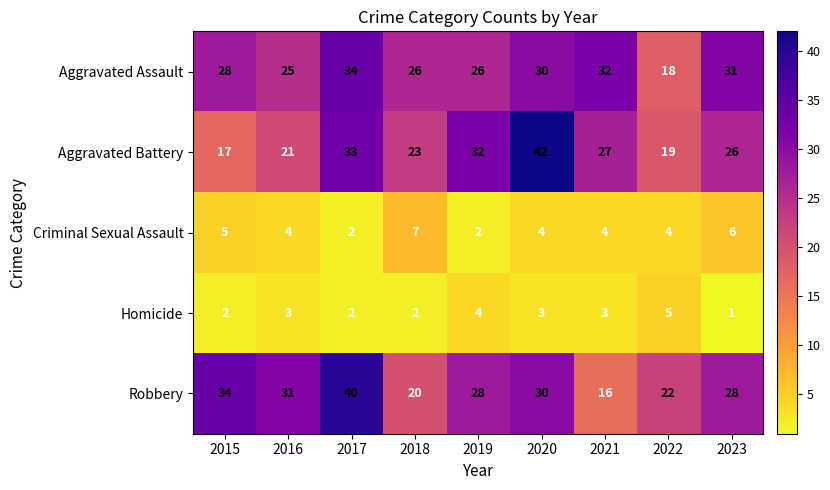

How many data points does each series have?

9